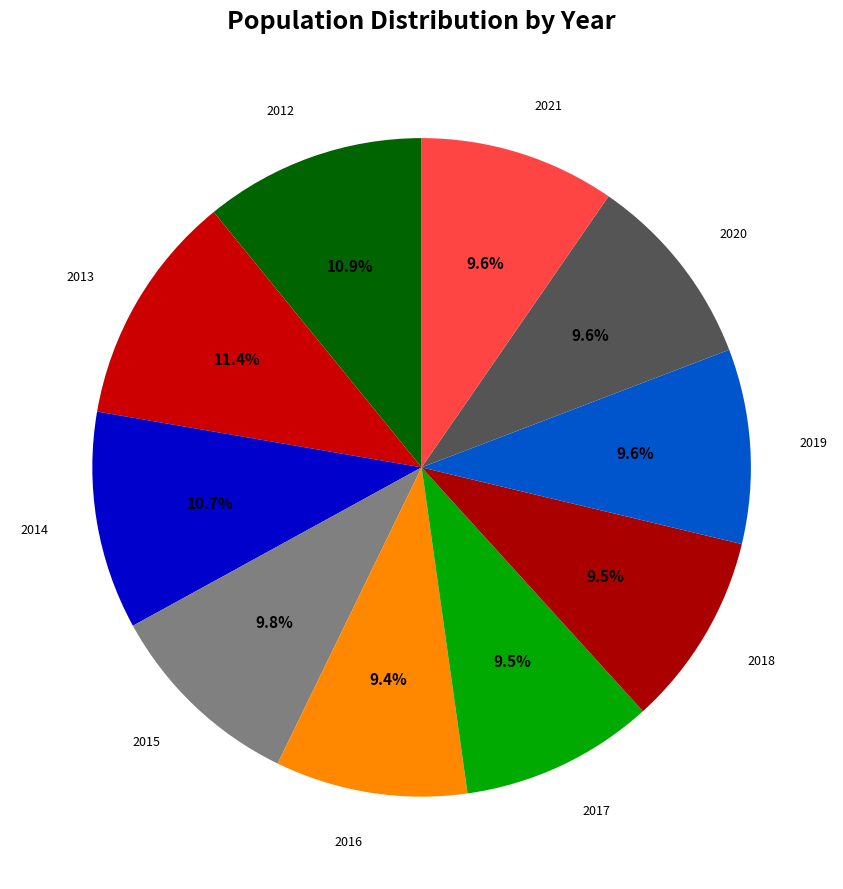

How many segments does this pie chart have?

10